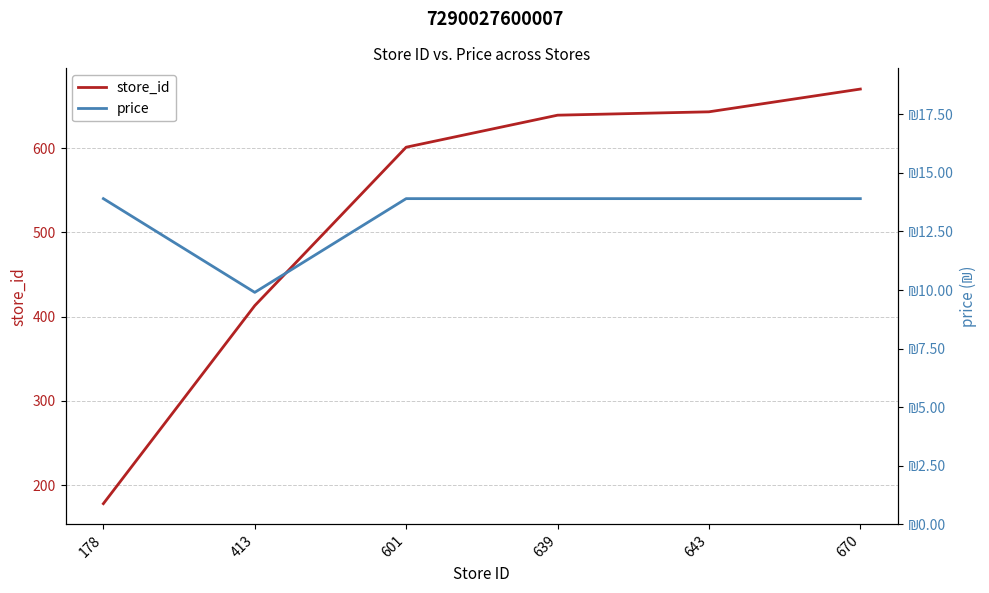

Which category has the highest value in the price series?

178